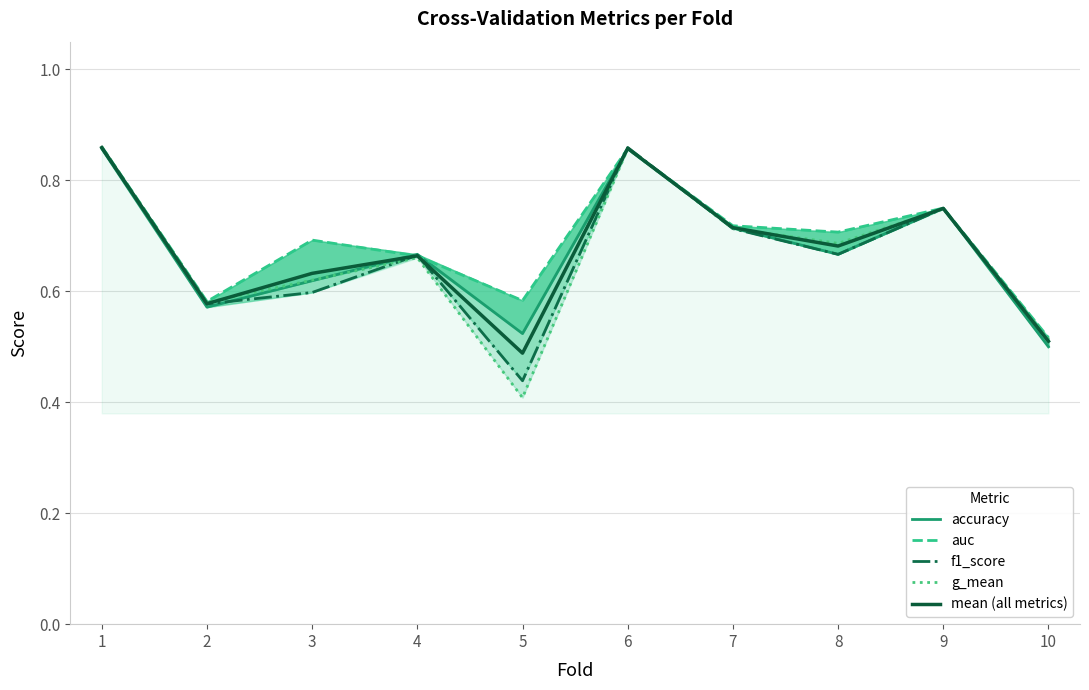

How many accuracy values are between 0 and 1?

10